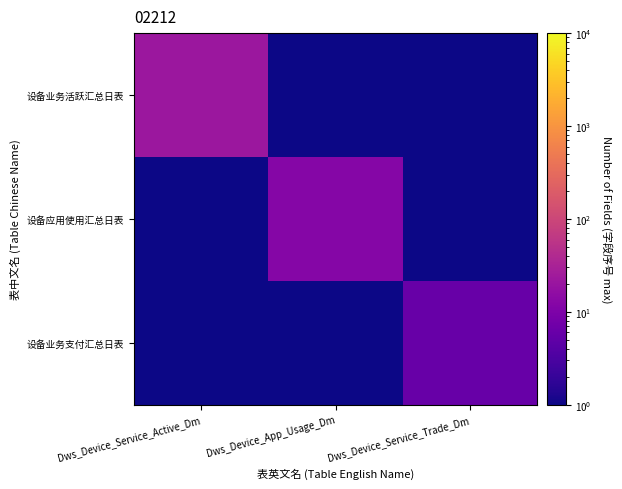

Which series has the widest spread of values?

设备业务活跃汇总日表